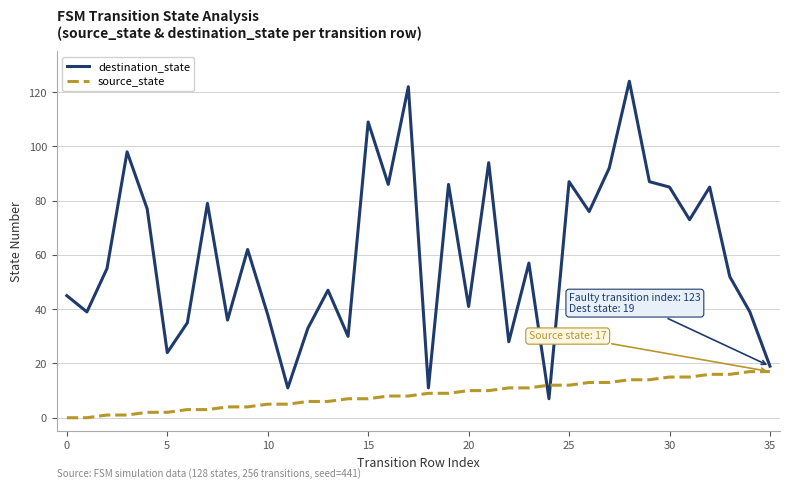

Which series has the largest range (max minus min)?

destination_state